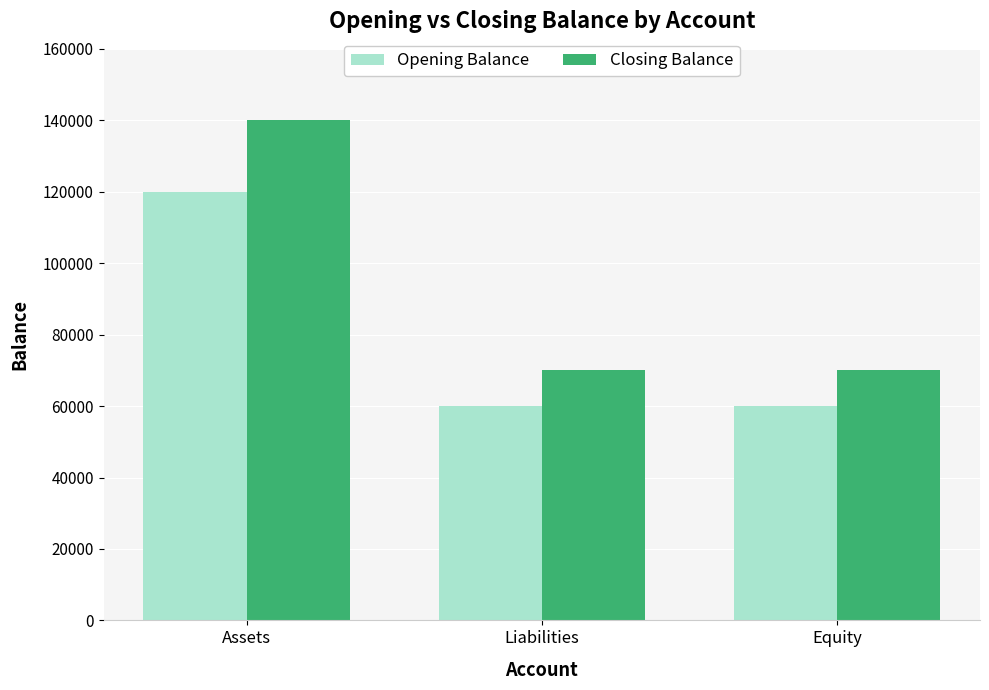

At which category does the chart reach its peak across all series?

Assets